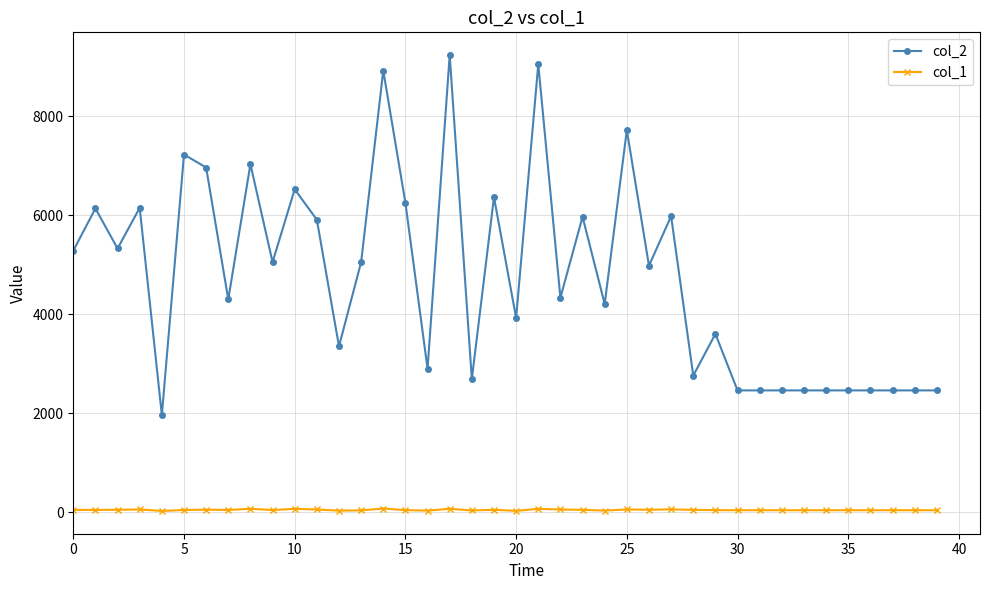

Which series has the largest total across all categories?

col_2